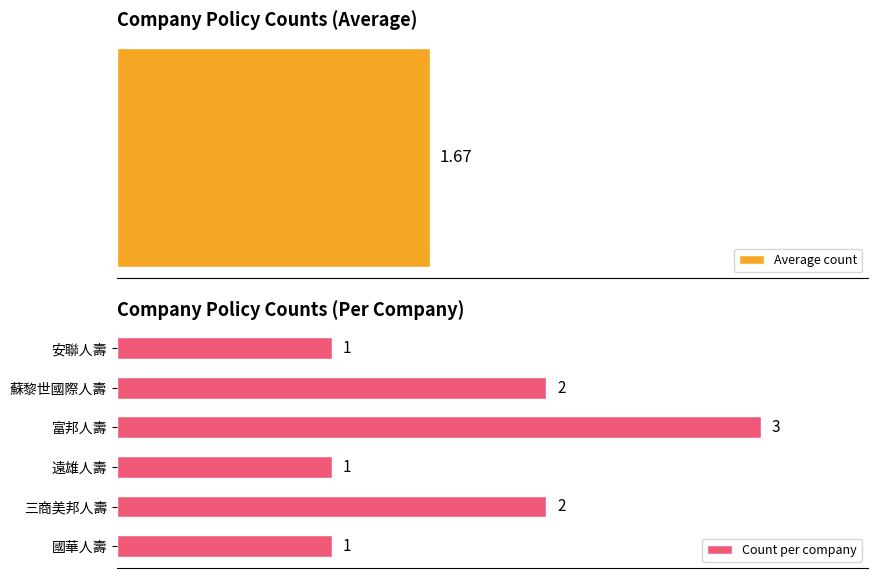

The Average count series shows 0.8 at 4. True or false?

False